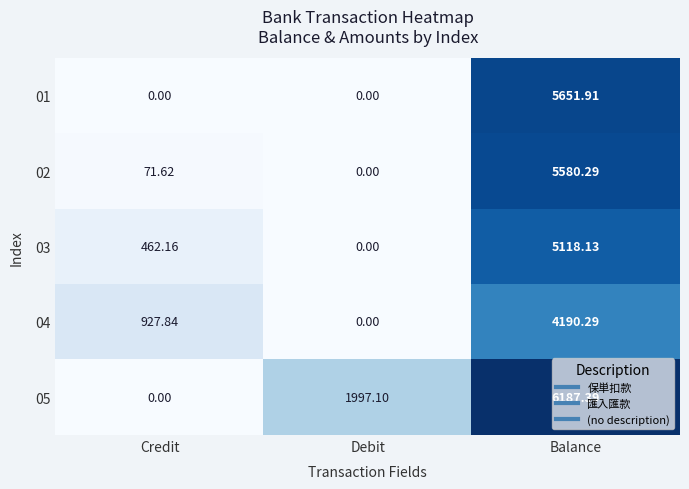

Which category has the lowest value in the 03 series?

Debit